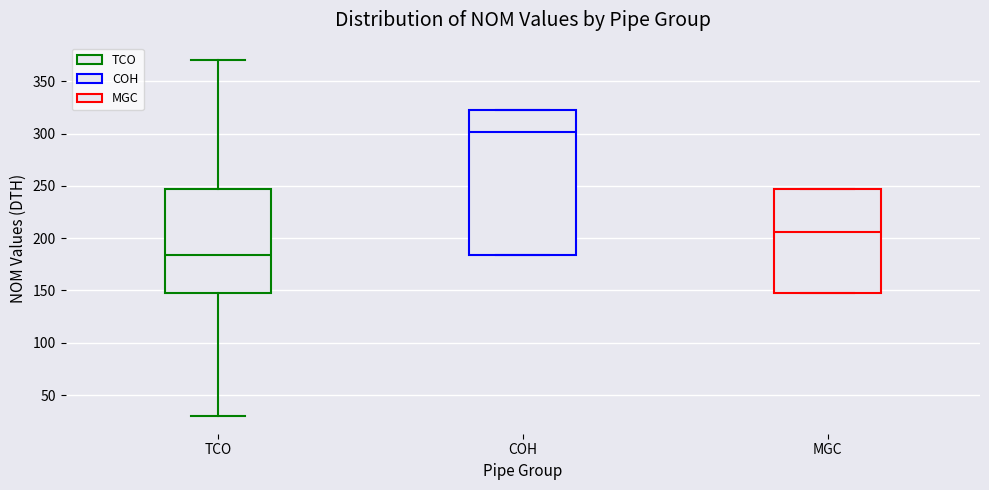

Comparing the boxes themselves (not the whiskers), which one is the tallest?

COH